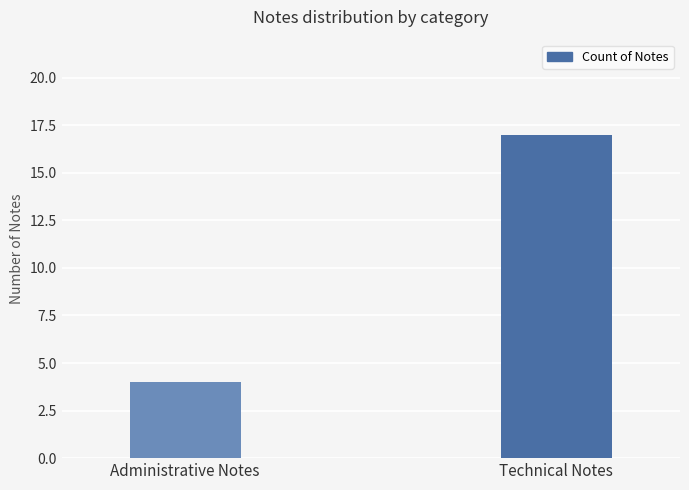

Approximately how many times larger is the value at Administrative Notes compared to Technical Notes?

0.2